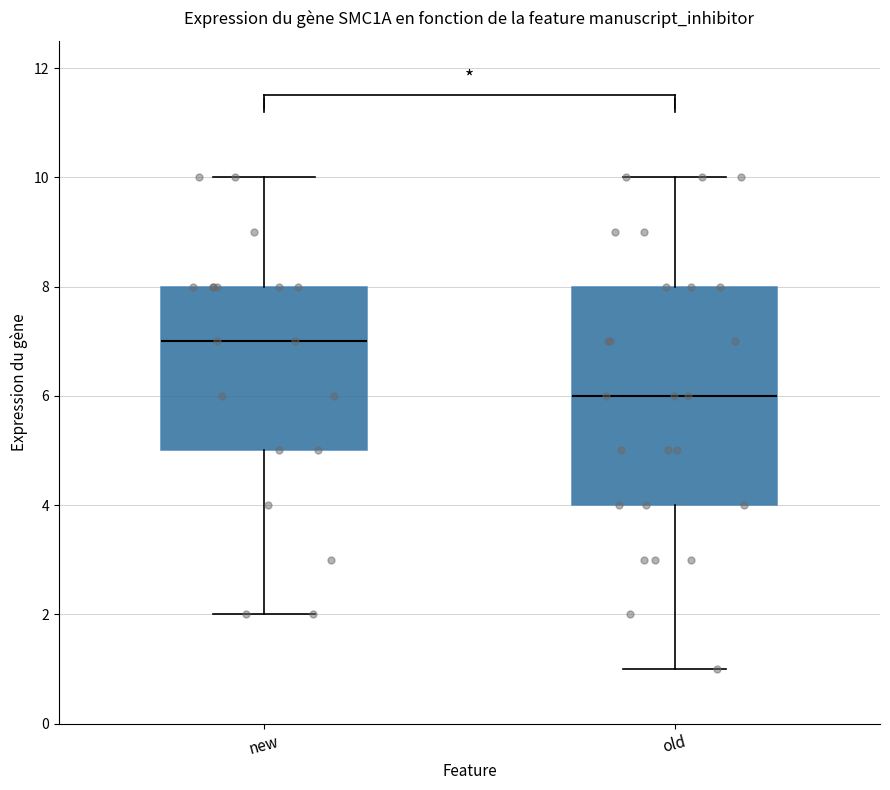

Where does the upper whisker of the box for old end on the y-axis? The values are not printed on the chart, so give them approximately, as read against the axis.

10